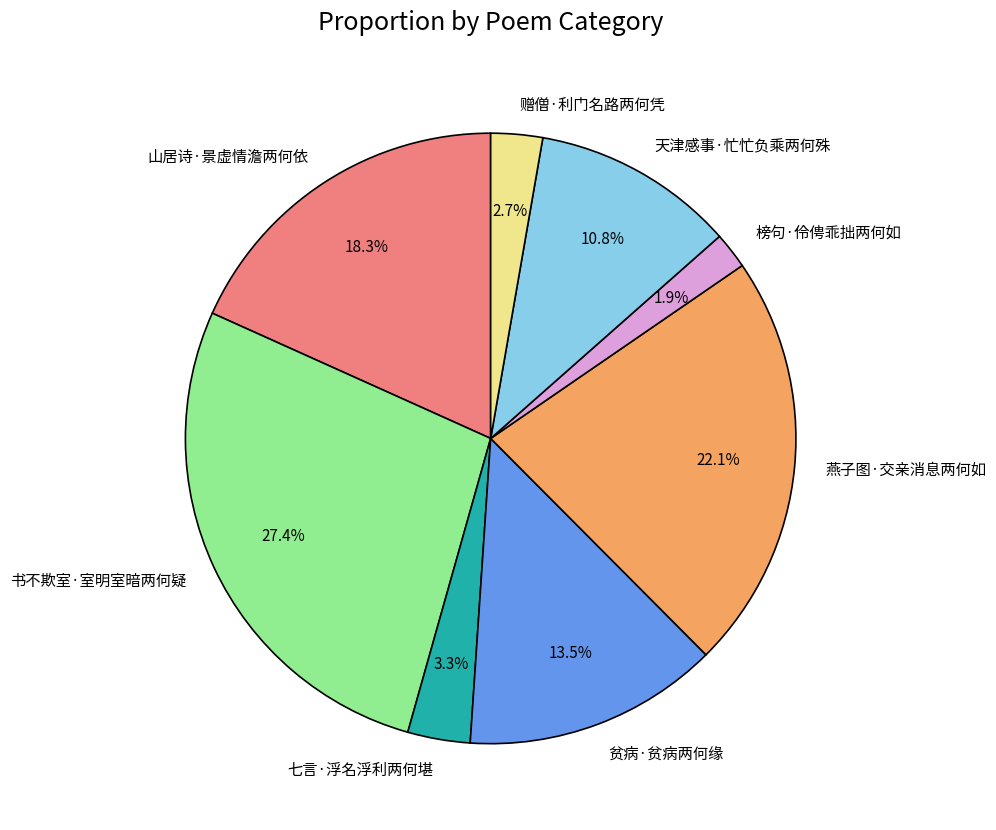

Which category has the smallest portion of the pie?

榜句·伶俜乖拙两何如